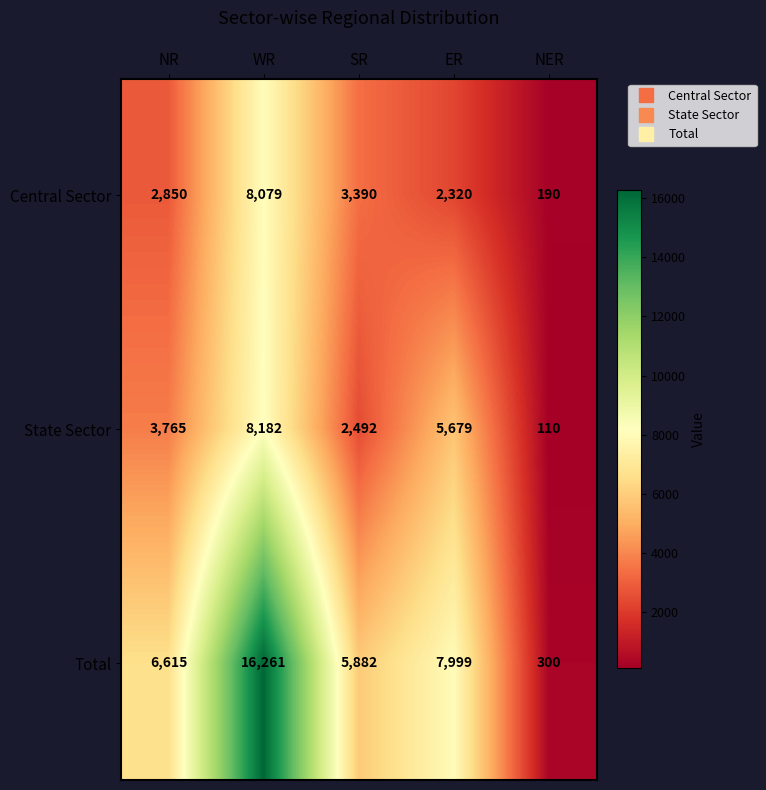

What is the difference between the maximum and minimum values in the Central Sector series?

7889